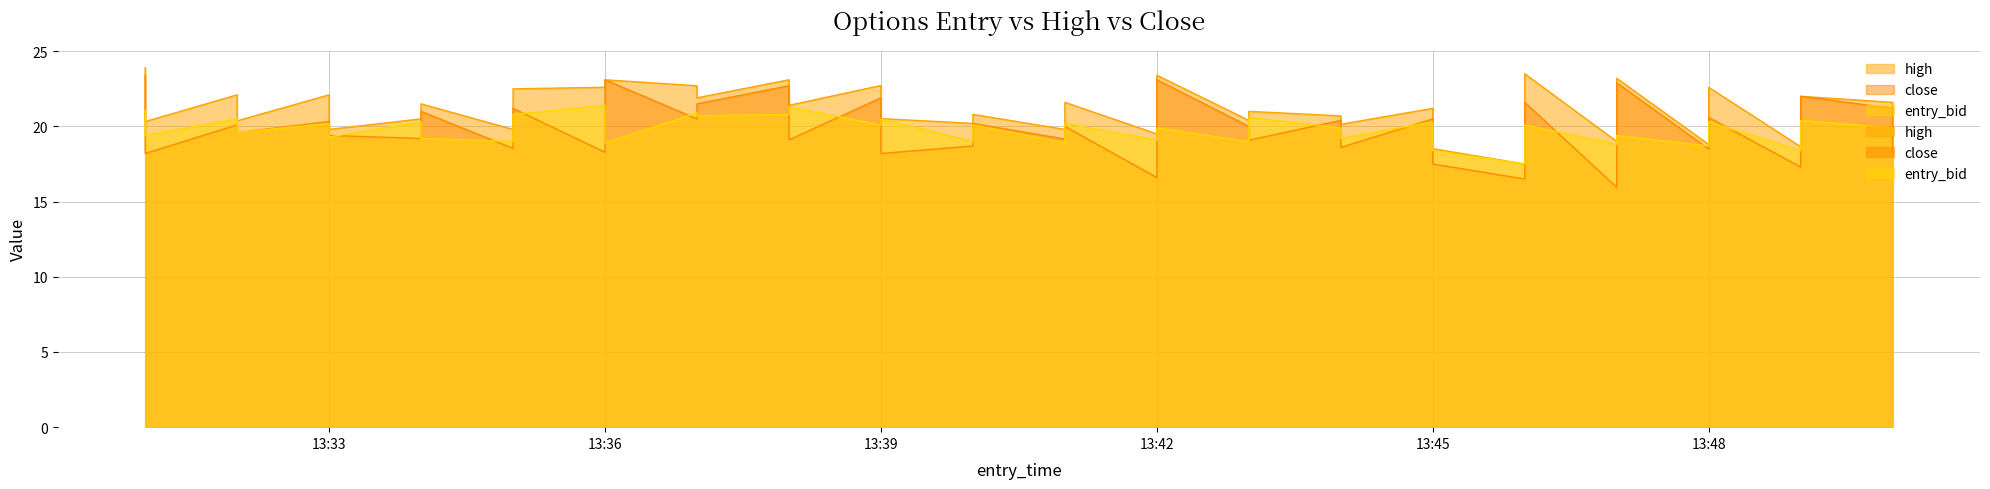

True or false: entry_bid and close intersect in this chart.

True